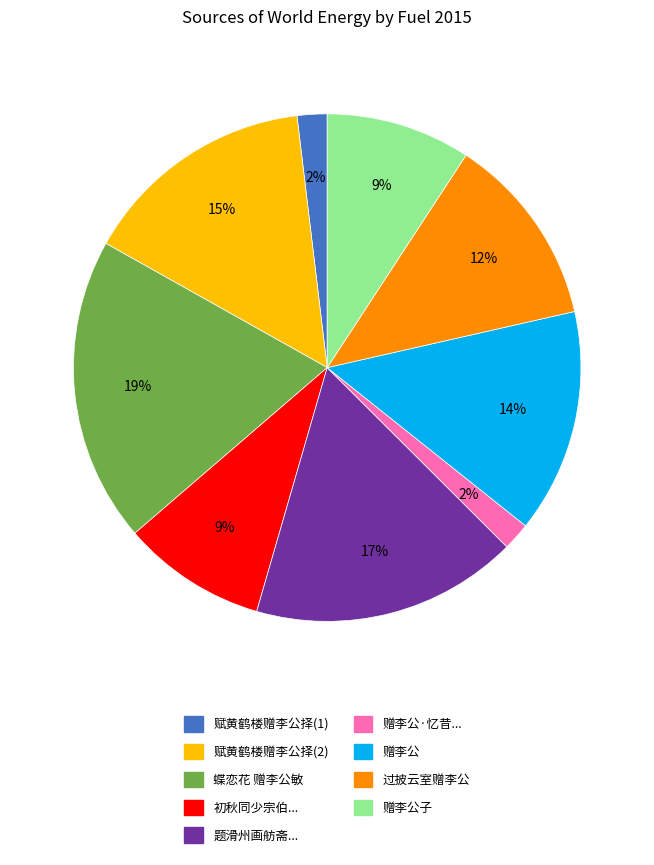

To the nearest percent, what is the combined percentage of 题滑州画舫斋... and 赠李公子?

26%